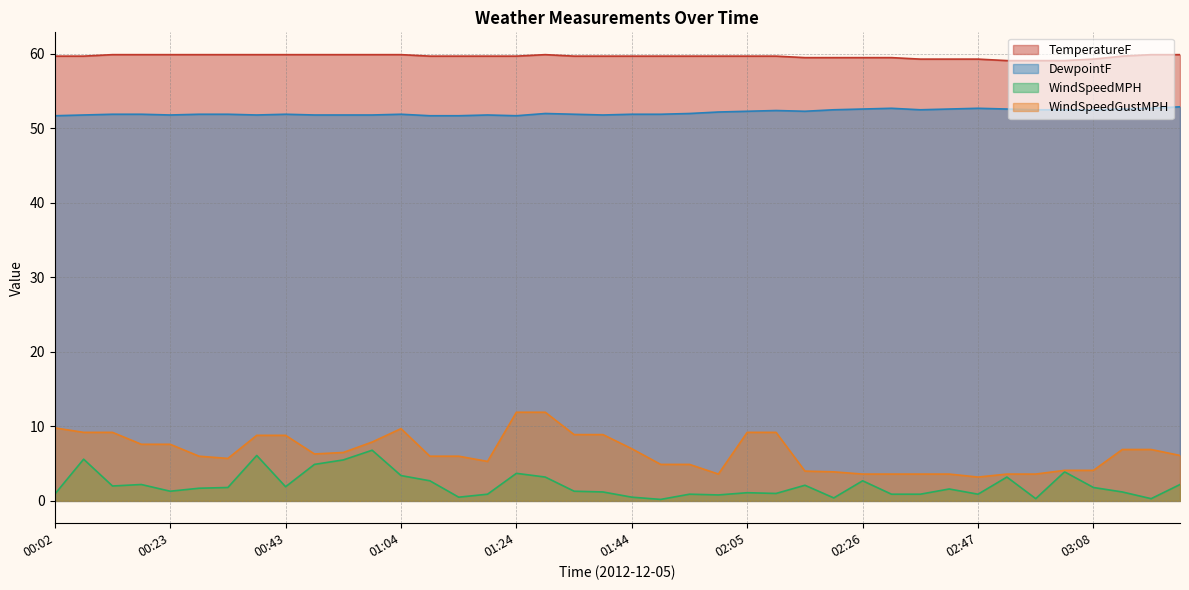

Count the number of categories in the chart.

40